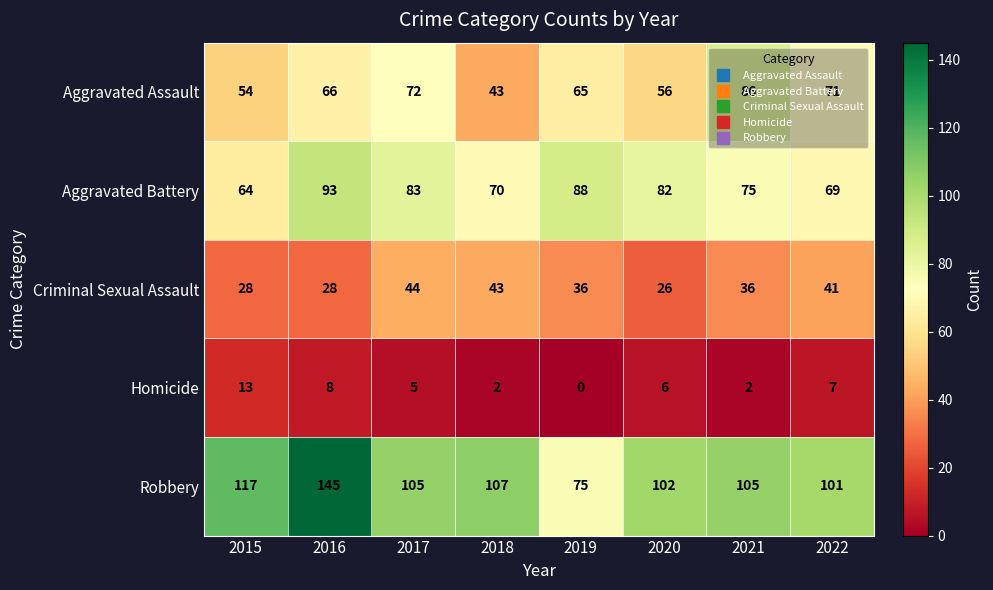

True or false: Criminal Sexual Assault has a value of 11 at 2021.

False